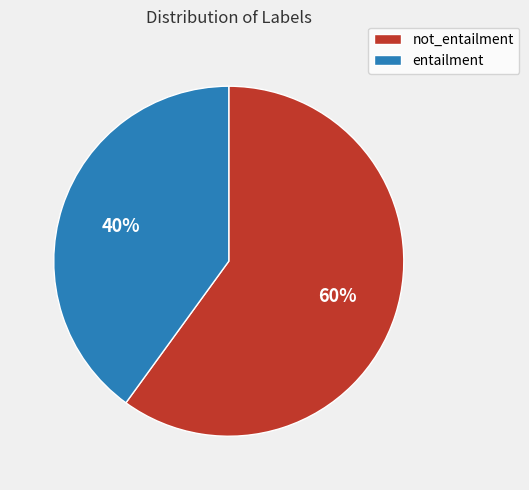

What is the ratio of the value at not_entailment to the value at entailment?

1.5